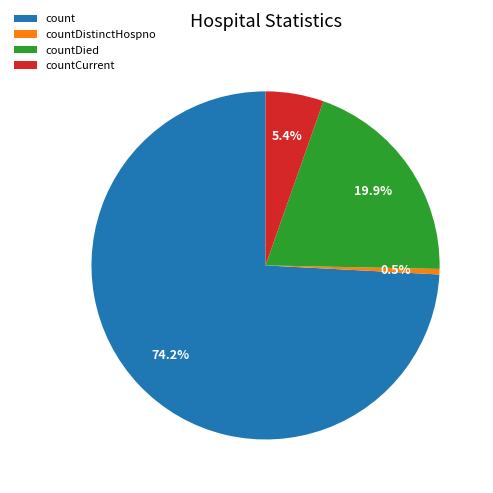

Is there any slice that represents more than half of the pie?

Yes